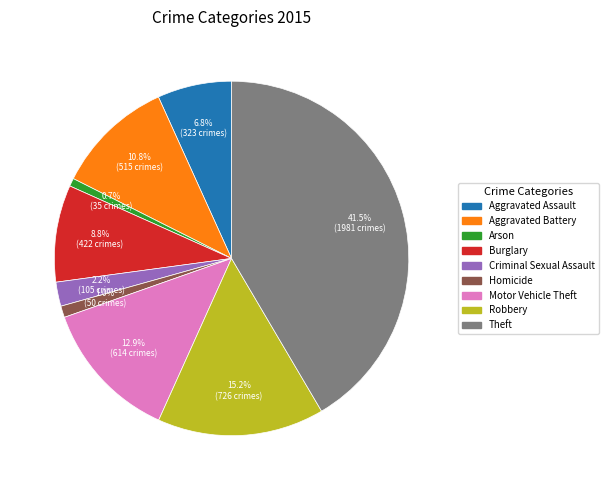

To the nearest percent, what is the difference between the largest and smallest slice percentages?

41%